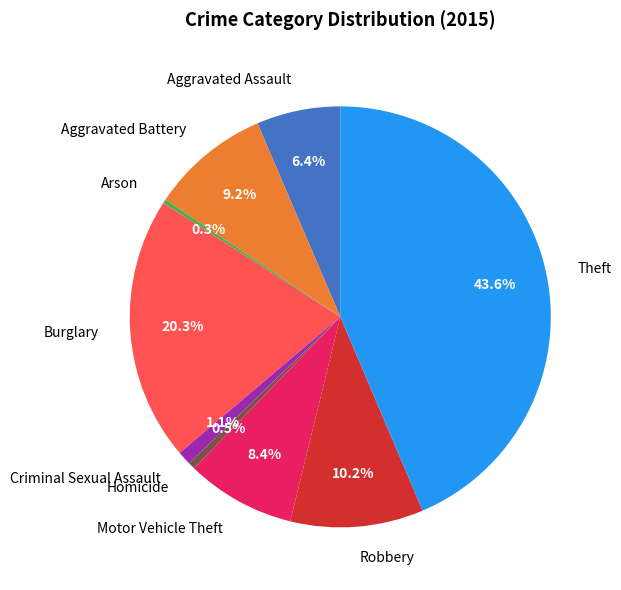

How many segments does this pie chart have?

9